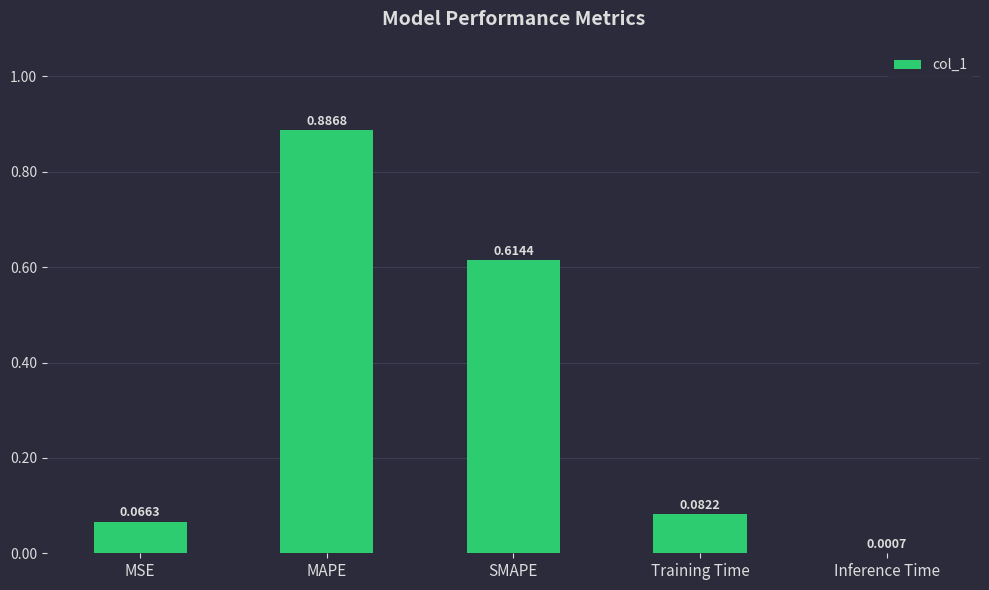

Which label corresponds to the largest value in the chart?

MAPE